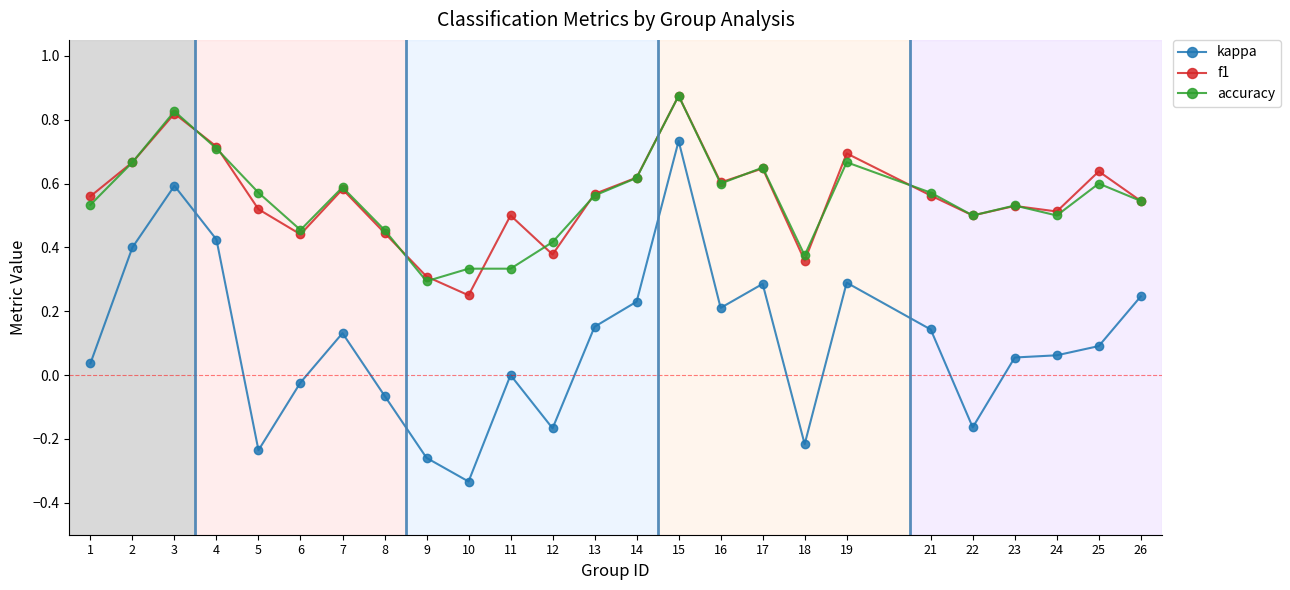

At which label does accuracy reach its minimum?

9